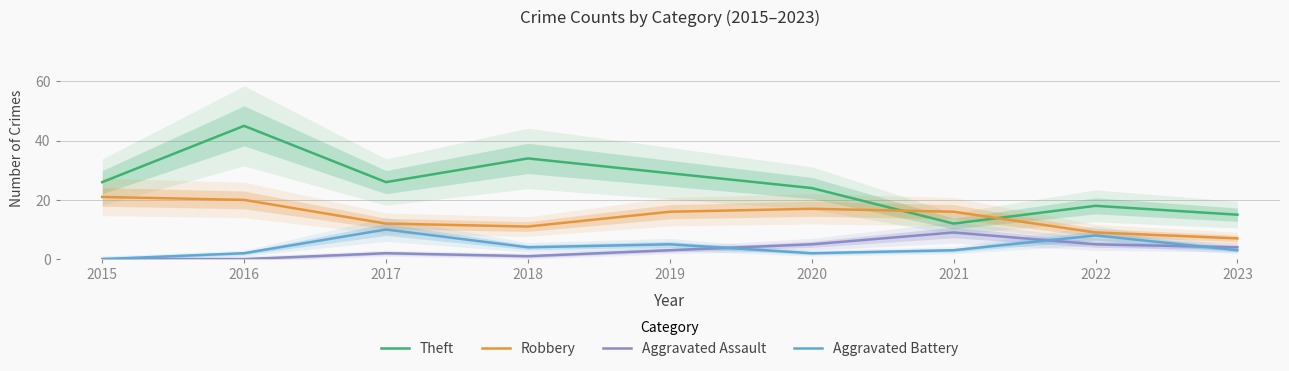

Does the chart display data point markers on the line(s)?

No